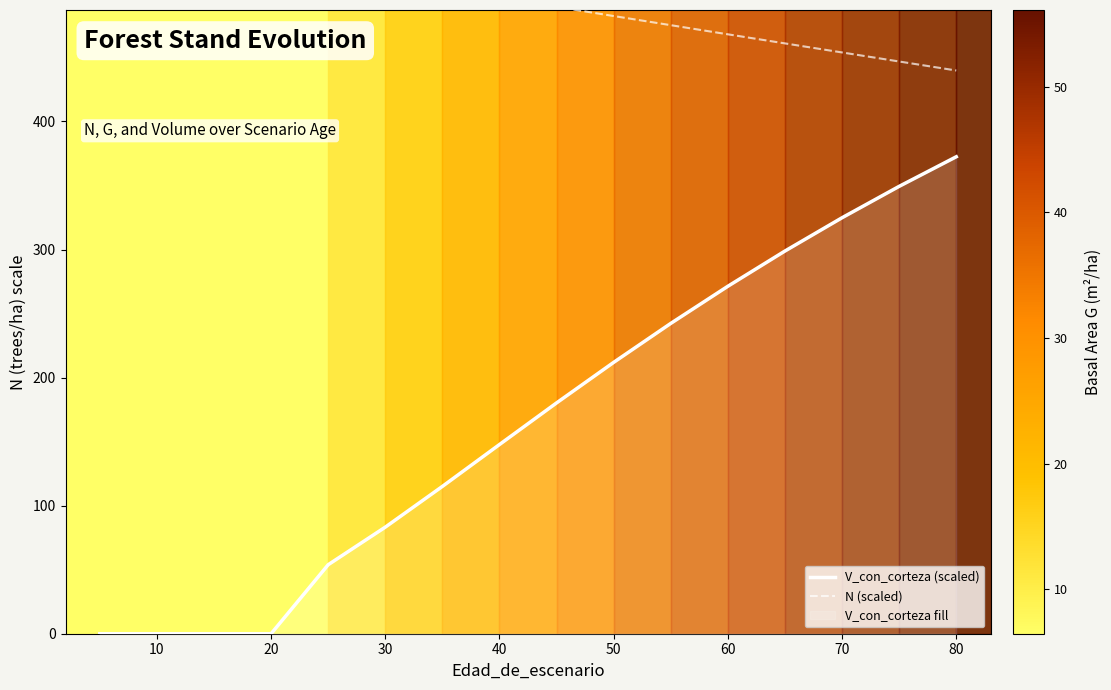

Which series has the largest total across all categories?

N (scaled)